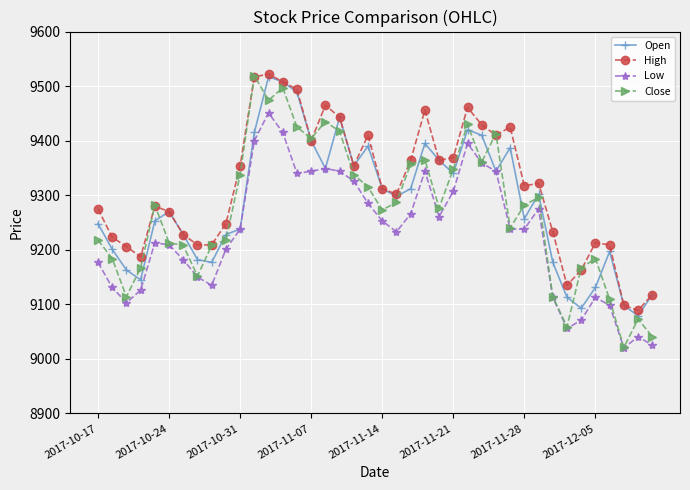

What is the value of the Open point at the 7th from the left?

9228